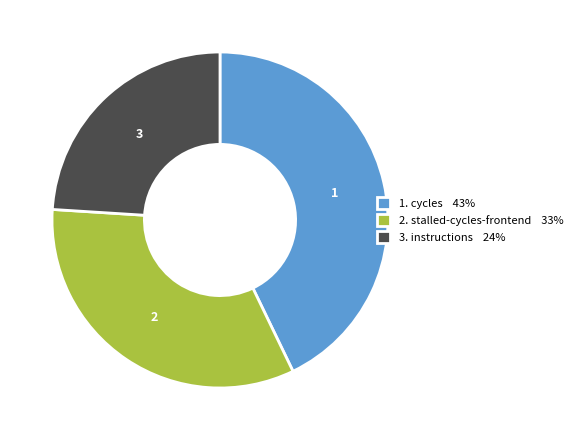

True or false: 3. instructions 24% accounts for 18% of the total.

False